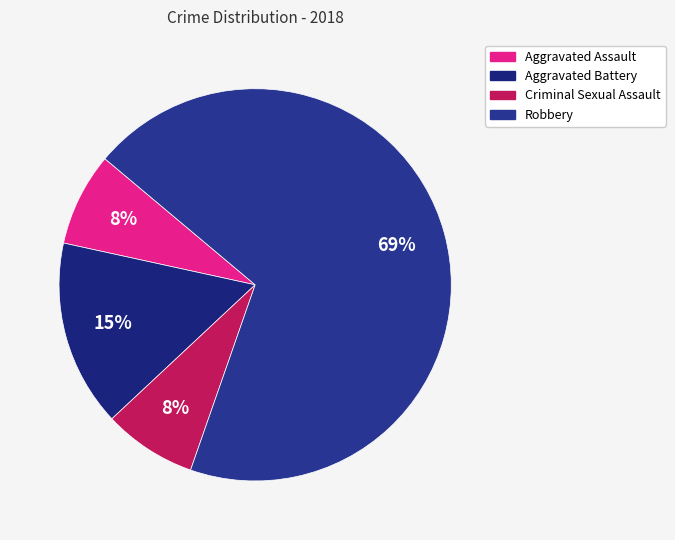

Rank the categories by value from highest to lowest.

Robbery, Aggravated Battery, Aggravated Assault, Criminal Sexual Assault